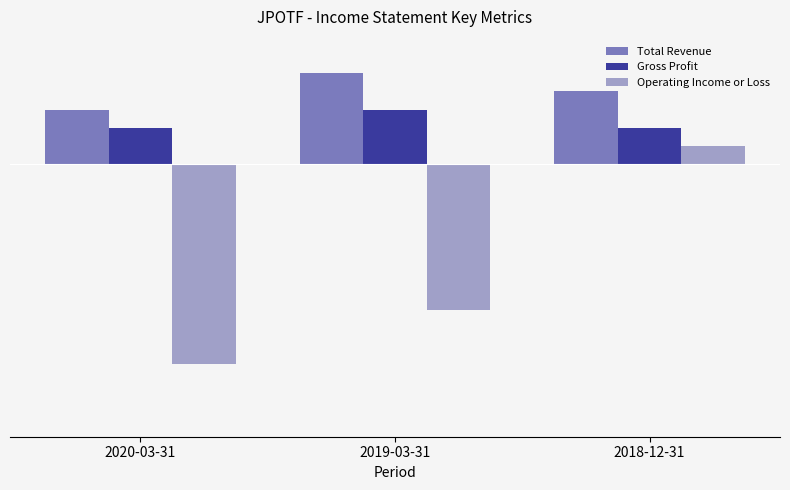

What are all the series names shown in the legend?

Total Revenue, Gross Profit, Operating Income or Loss